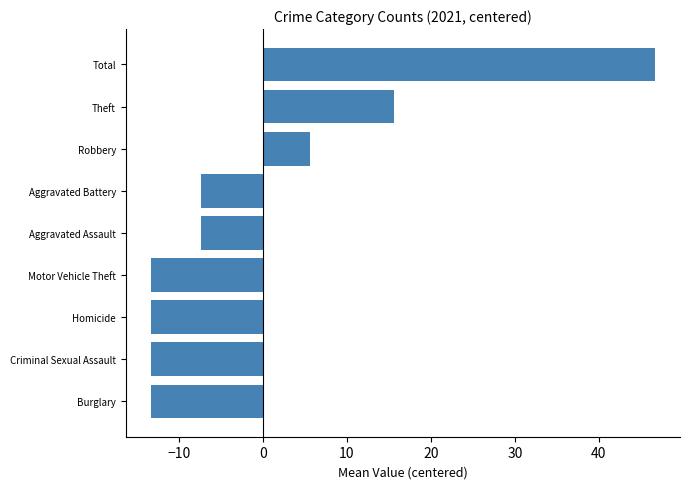

How many values are below zero?

6